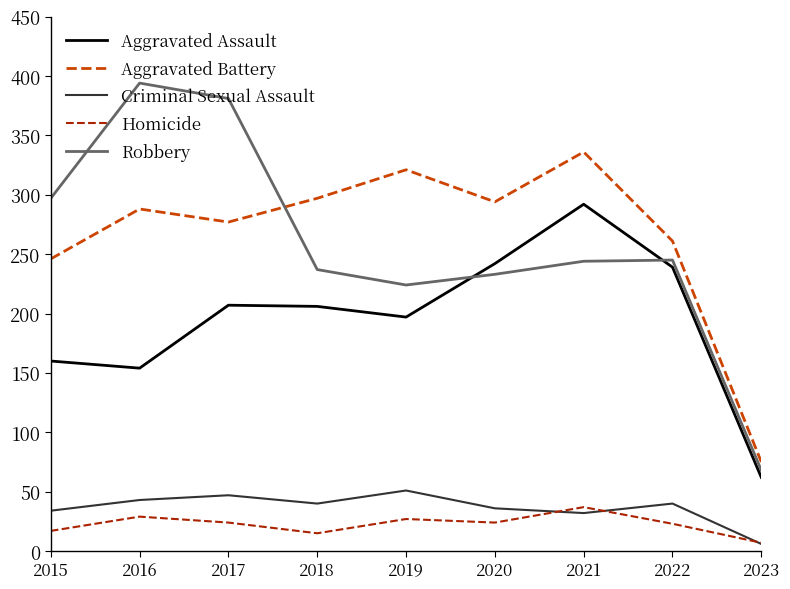

Is the value of Aggravated Battery at 2023 greater than the value of Robbery at 2021?

No